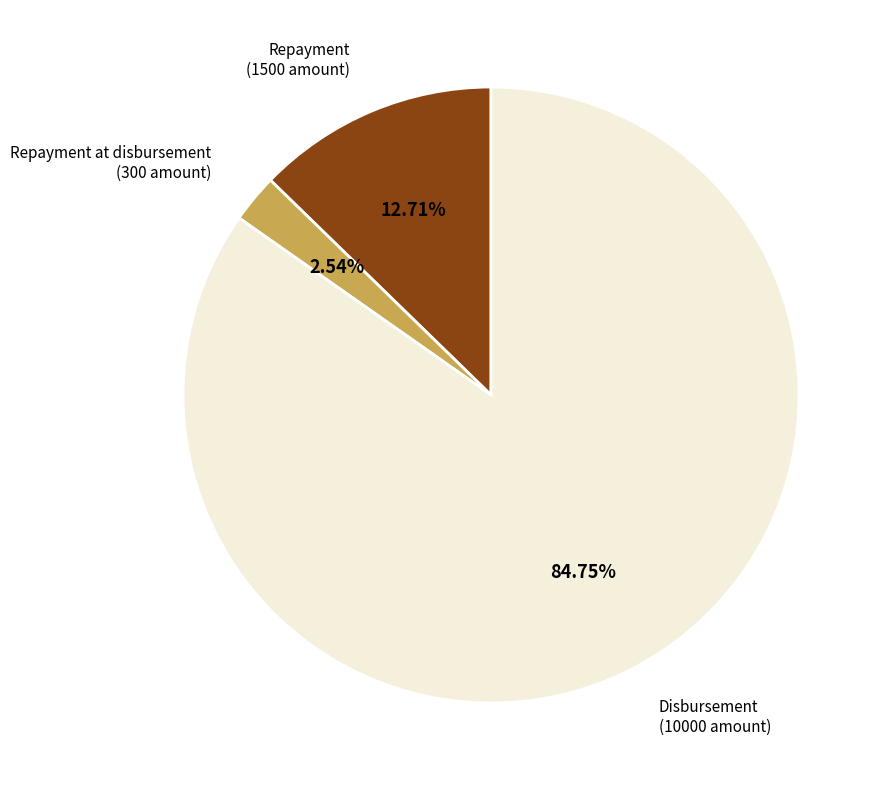

Do Repayment (1500 amount) and Disbursement (10000 amount) together represent more than half of the pie?

Yes